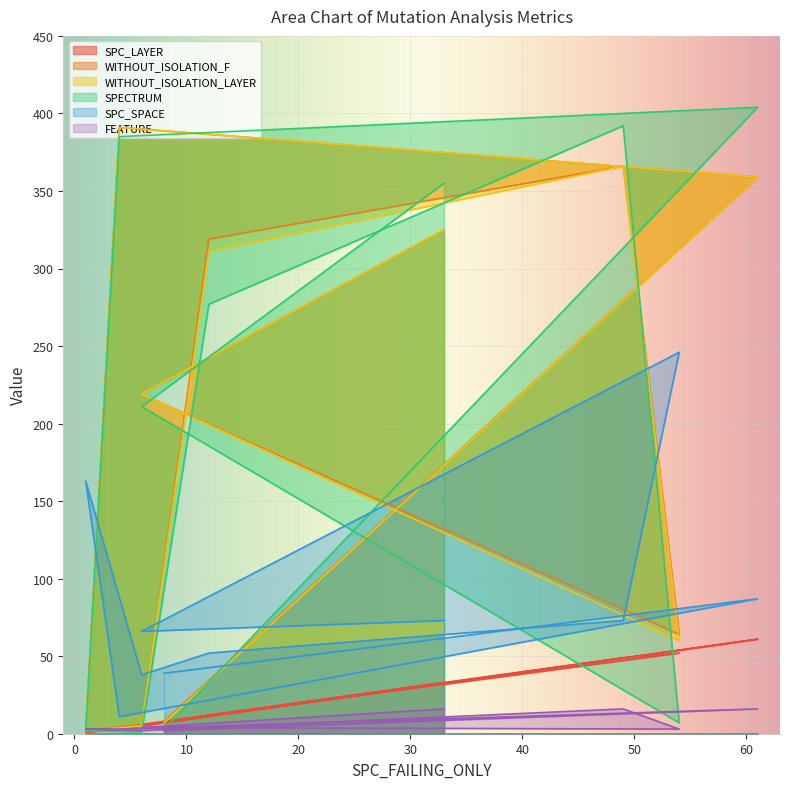

What is the spread (max minus min) of values at 49?

376